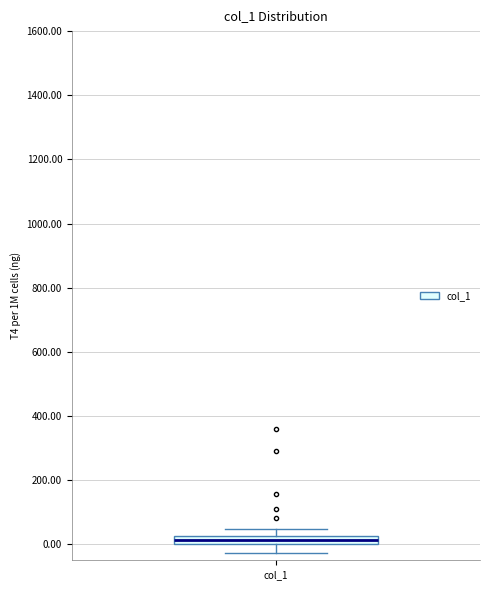

Where is the lower edge of the box for col_1 on the y-axis? The values are not printed on the chart, so give them approximately, as read against the axis.

0